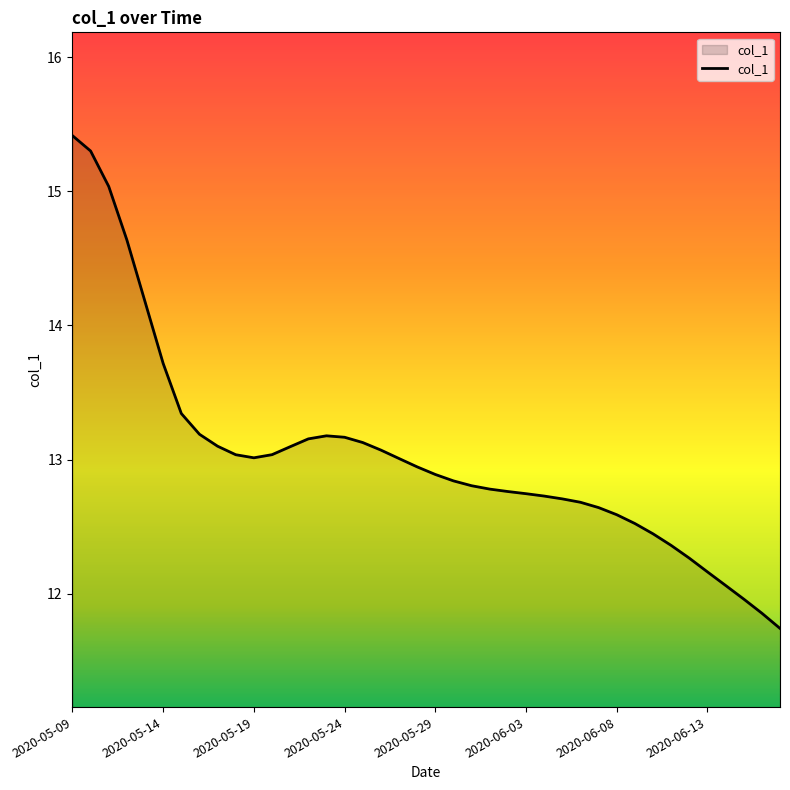

What is the maximum value shown in the chart?

15.4